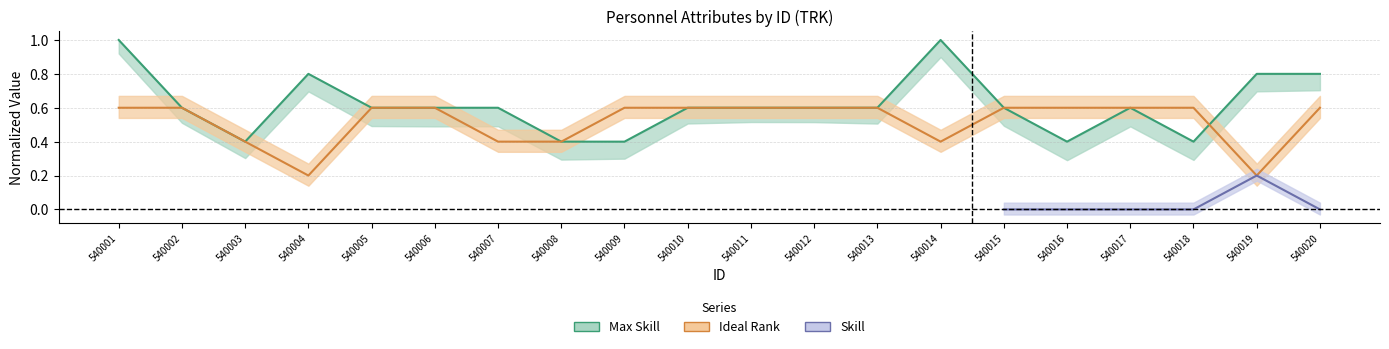

At which category does the chart reach its peak across all series?

540001